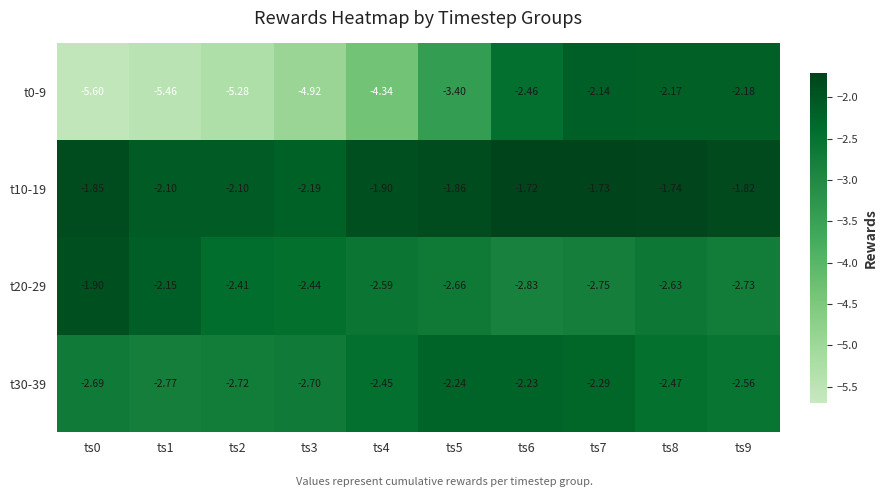

Which series has the largest range (max minus min)?

t0-9